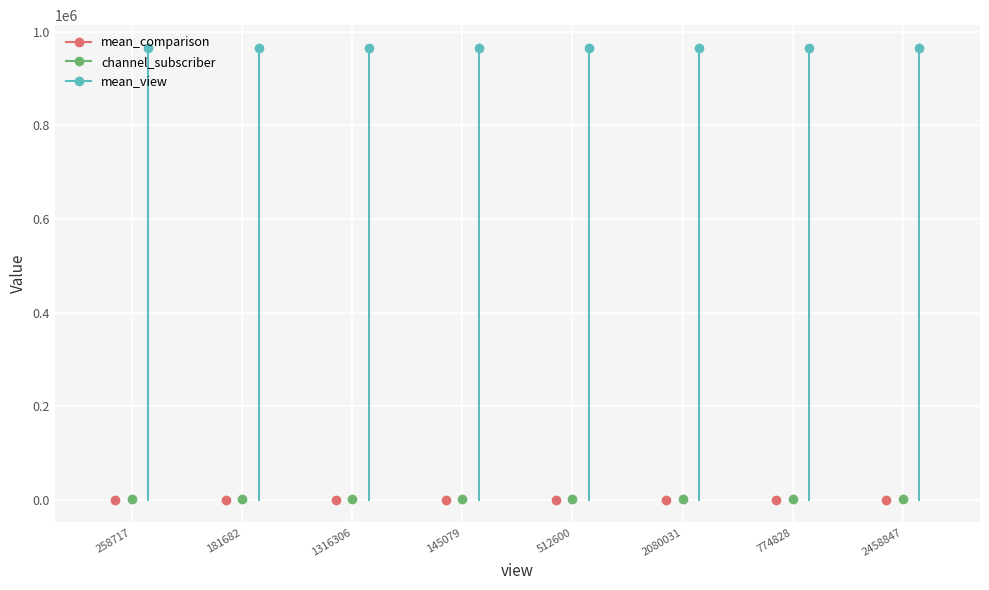

True or false: mean_comparison and channel_subscriber intersect in this chart.

False